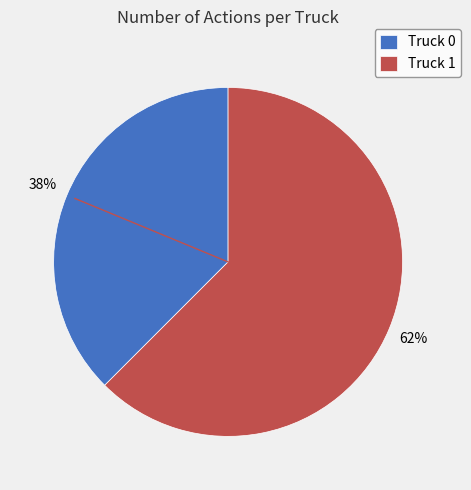

Which has a higher value, Truck 0 or Truck 1?

Truck 1